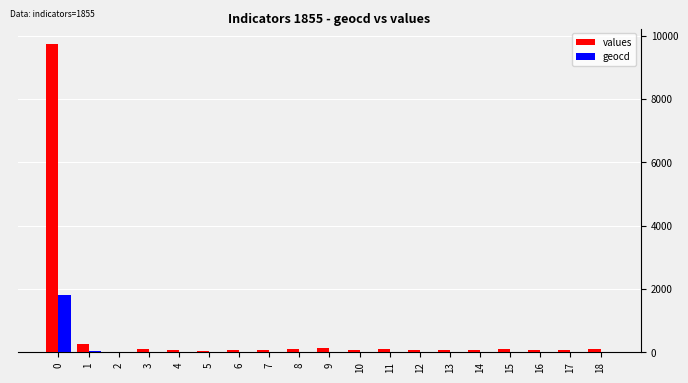

What are all the series names shown in the legend?

values, geocd